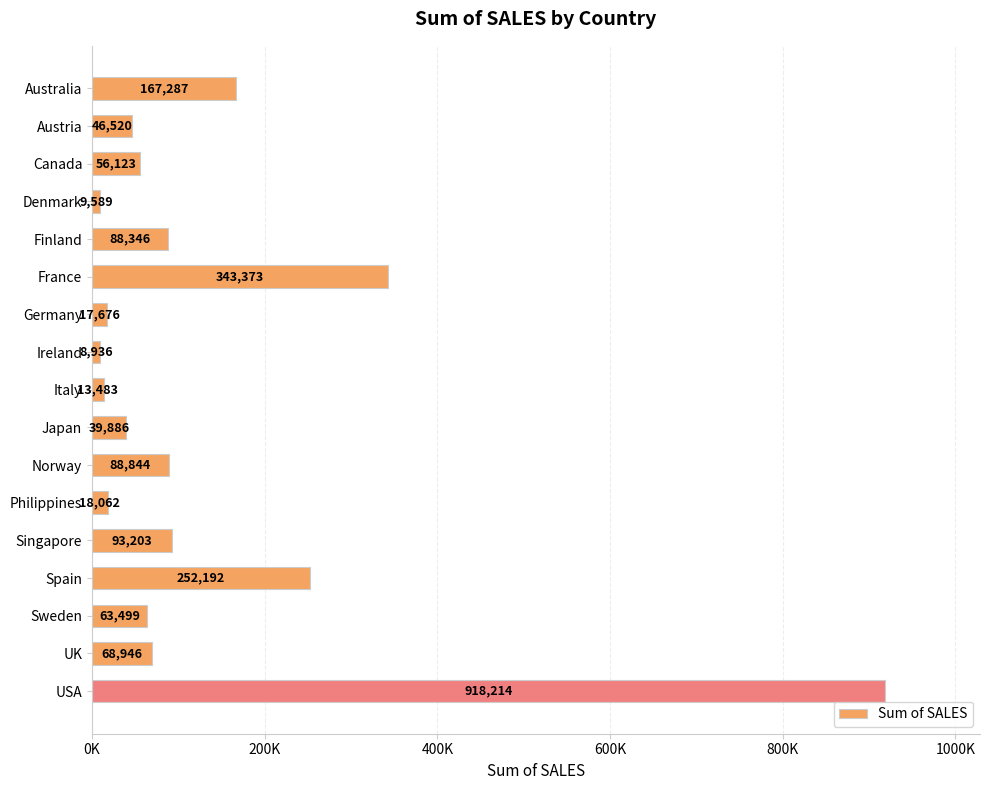

List the labels in order of value, smallest first.

Ireland, Denmark, Italy, Germany, Philippines, Japan, Austria, Canada, Sweden, UK, Finland, Norway, Singapore, Australia, Spain, France, USA